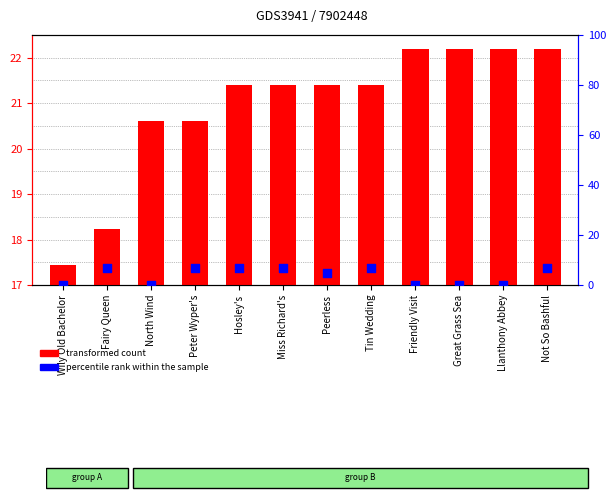

At which category is the sum across all series the highest?

Not So Bashful